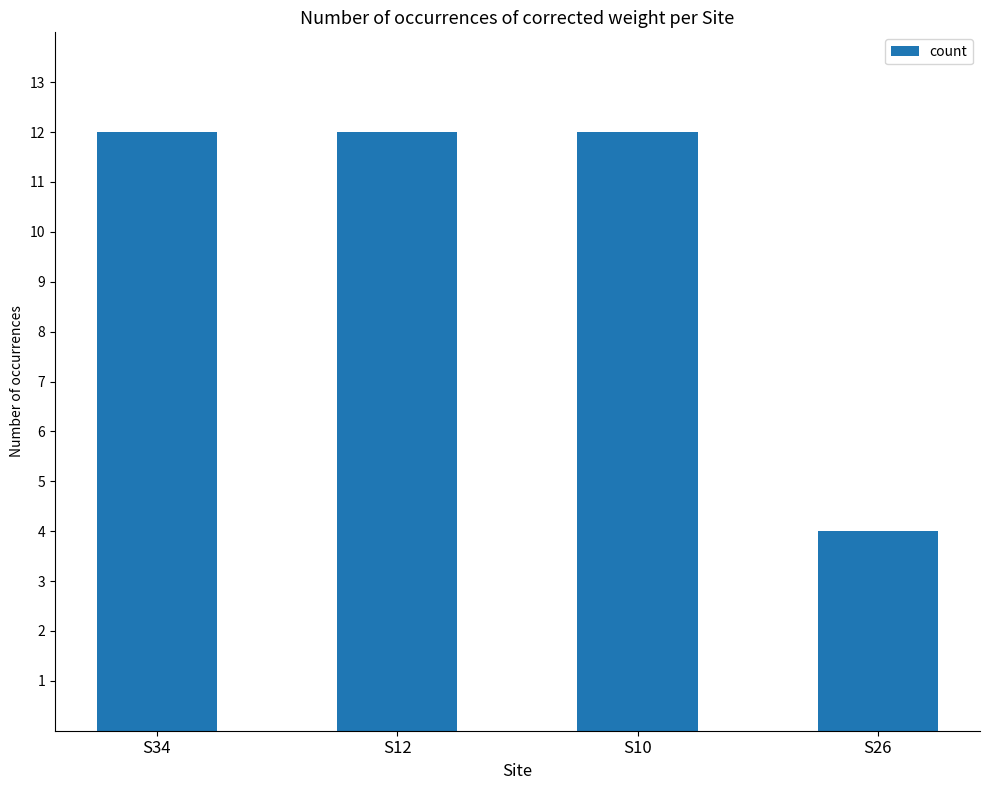

How many values are between 12 and 13?

3